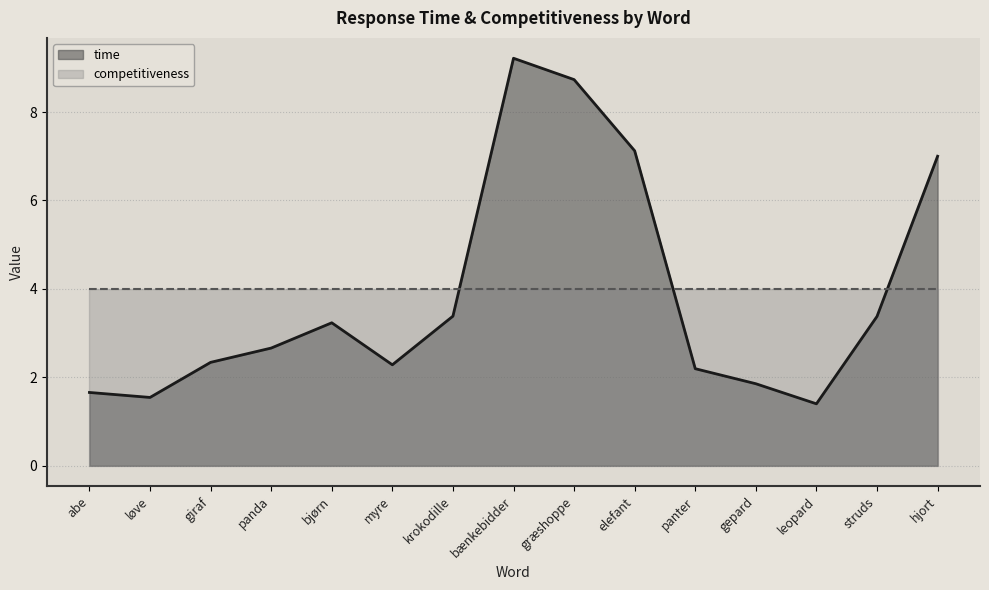

How many categories are shown in the chart?

15